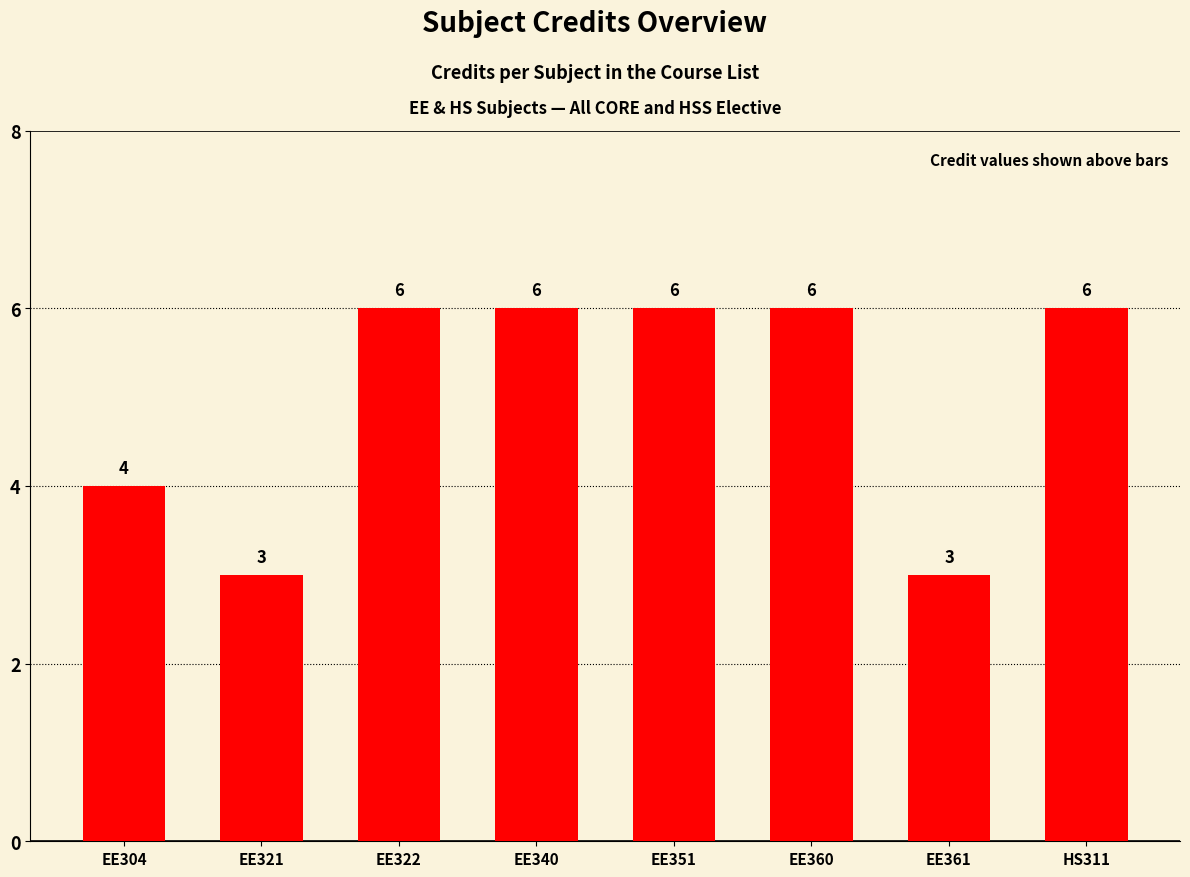

Is it true that the value at EE361 is 4?

False